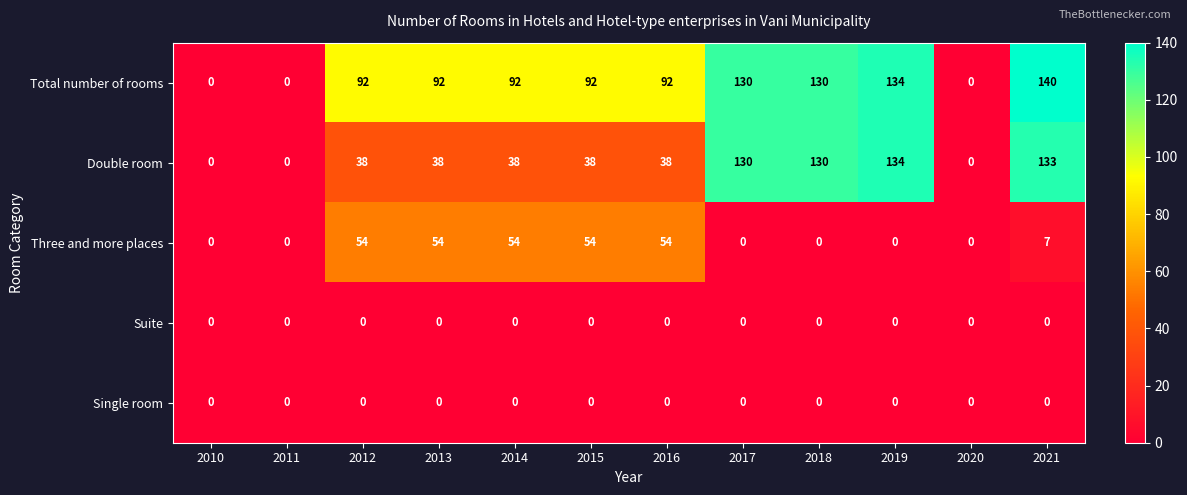

Which series has the widest spread of values?

Total number of rooms